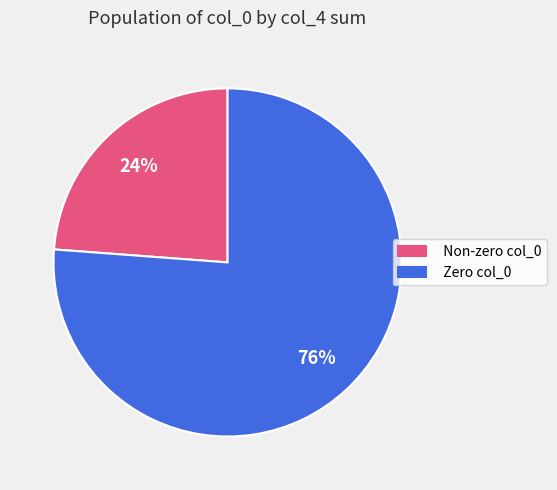

Combined, do Non-zero col_0 and Zero col_0 account for over 50%?

Yes